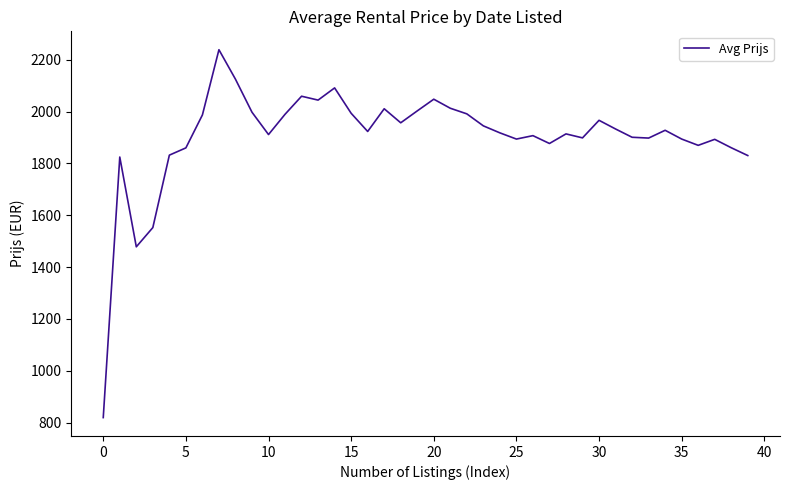

What is the difference between the maximum and minimum values?

1419.6